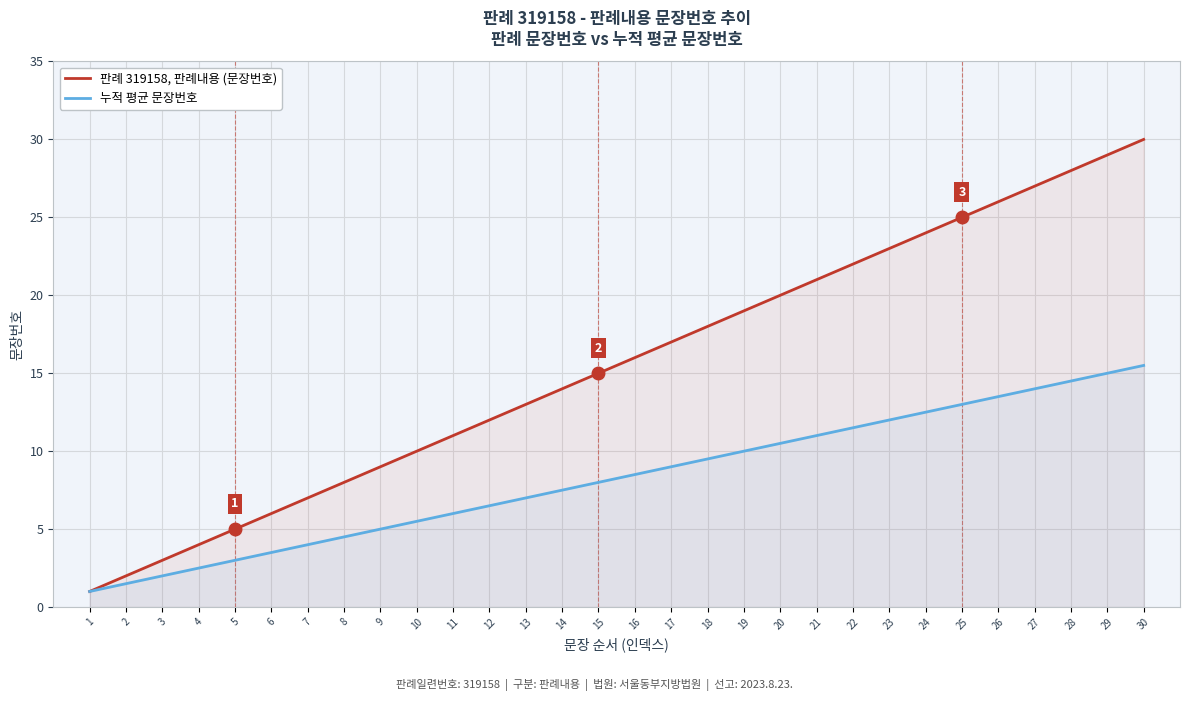

True or false: 누적 평균 문장번호 and 판례 319158, 판례내용 (문장번호) cross at least once.

False